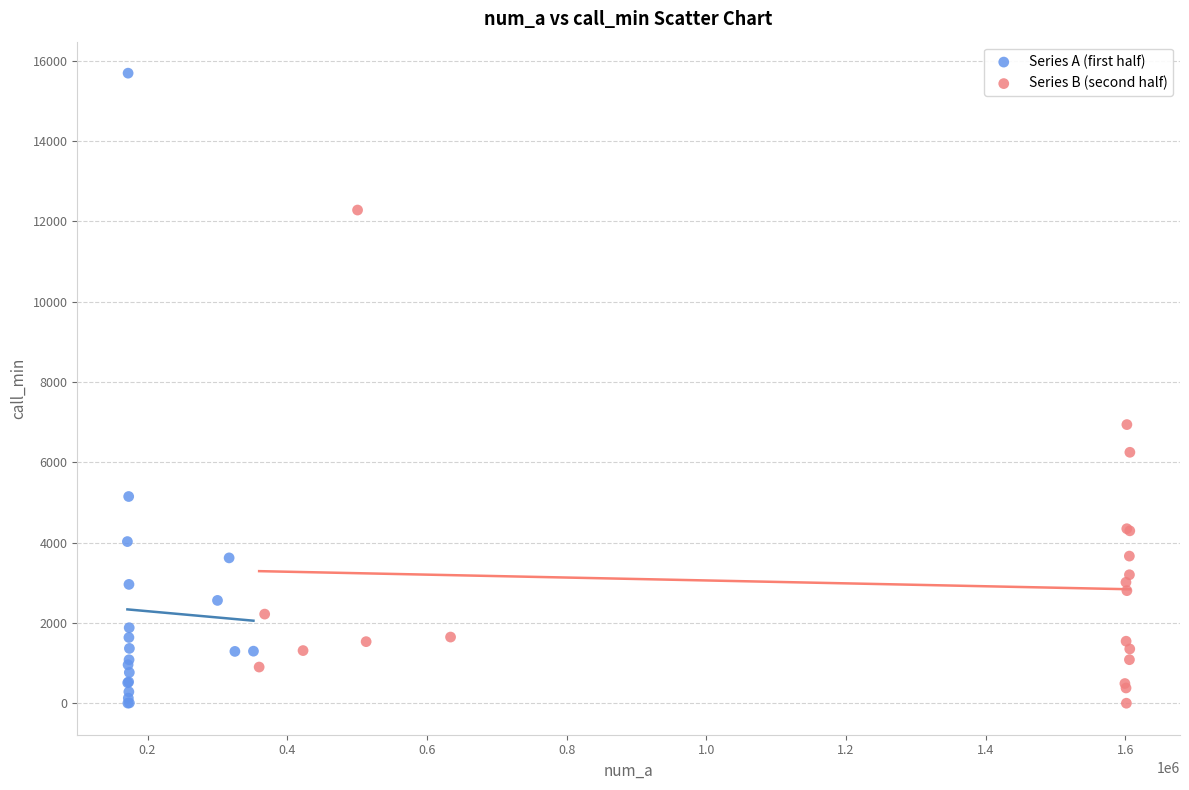

Which series has the widest spread of Y values?

Series A (first half)